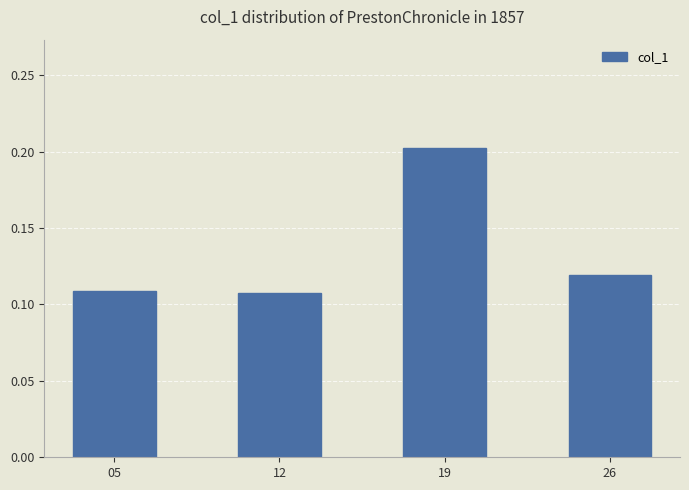

Is it true that the value at 19 is 0.1?

False